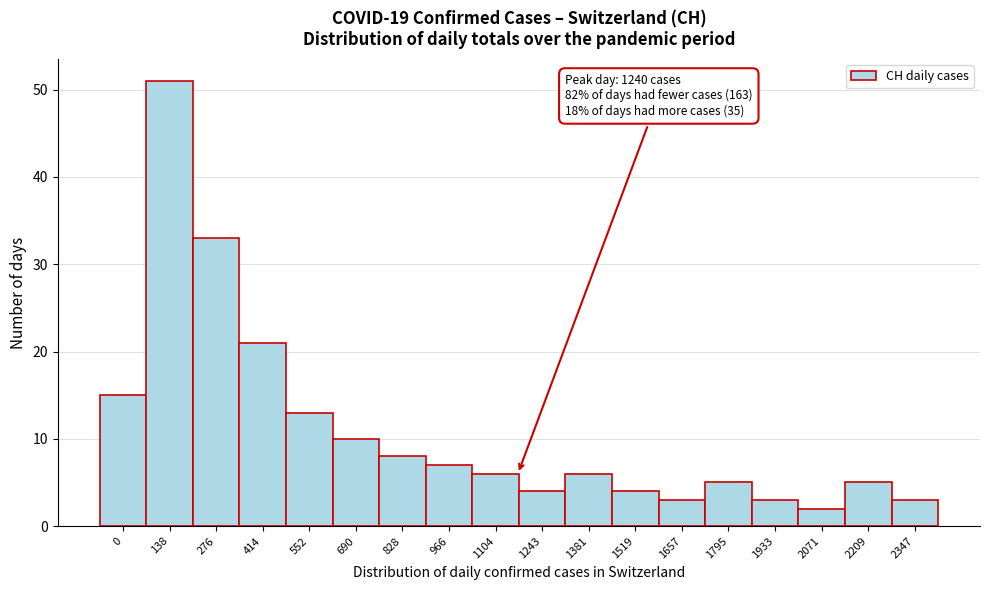

Reading right to left, transcribe all the data shown in this chart.

2347=3	2209=5	2071=2	1933=3	1795=5	1657=3	1519=4	1381=6	1243=4	1104=6	966=7	828=8	690=10	552=13	414=21	276=33	138=51	0=15